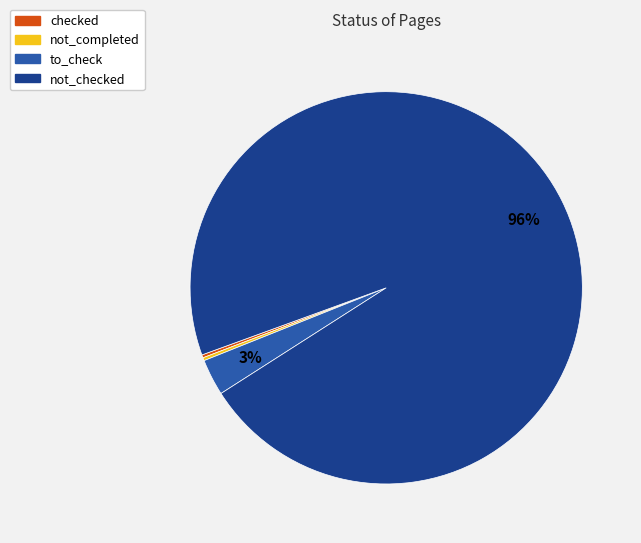

To the nearest percent, what is the average slice percentage?

25%